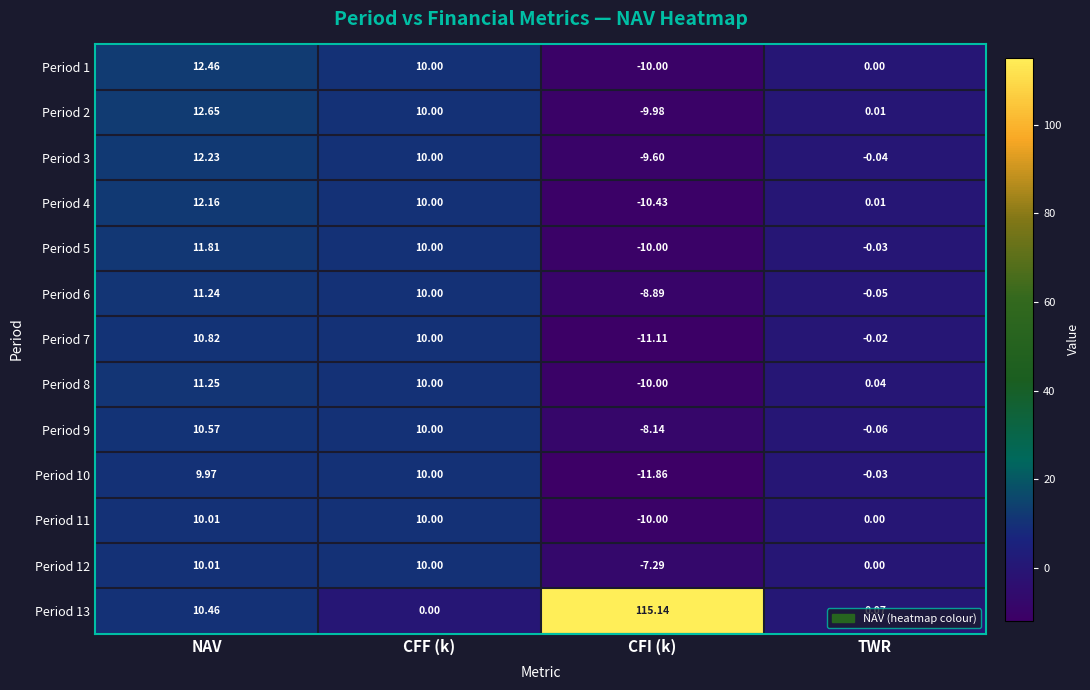

Where does the Period 10 series first go above 9?

NAV